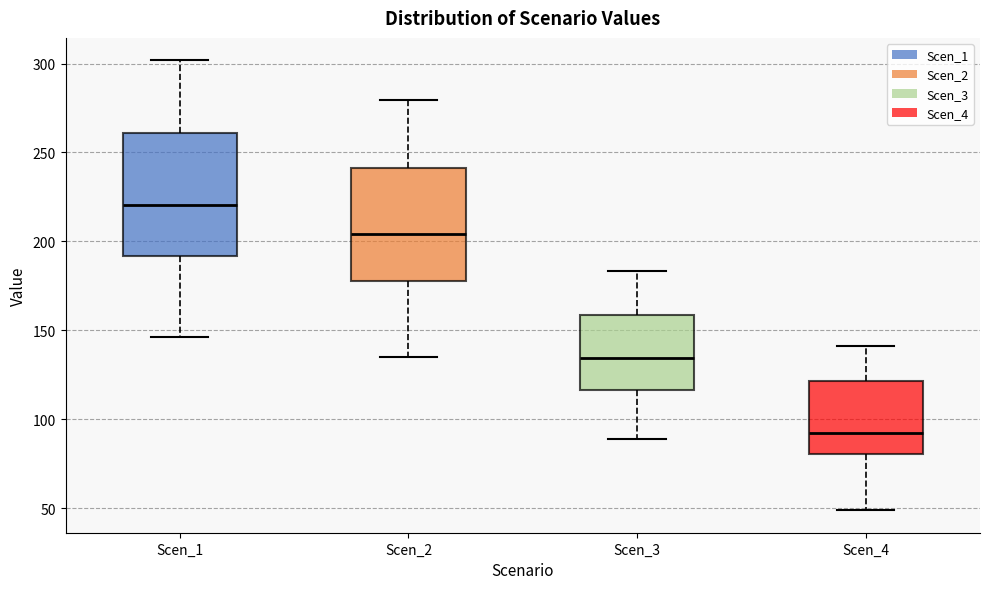

Reading left to right, transcribe this box plot: for each box, give where its median line is, the range the box spans, and where its two whiskers end, as read against the y-axis. The values are not printed on the chart, so give them approximately, as read against the axis.

Scen_1: median 220, box 190 to 260, whiskers 145 to 300
Scen_2: median 205, box 175 to 240, whiskers 135 to 280
Scen_3: median 135, box 115 to 160, whiskers 90 to 185
Scen_4: median 90, box 80 to 120, whiskers 50 to 140